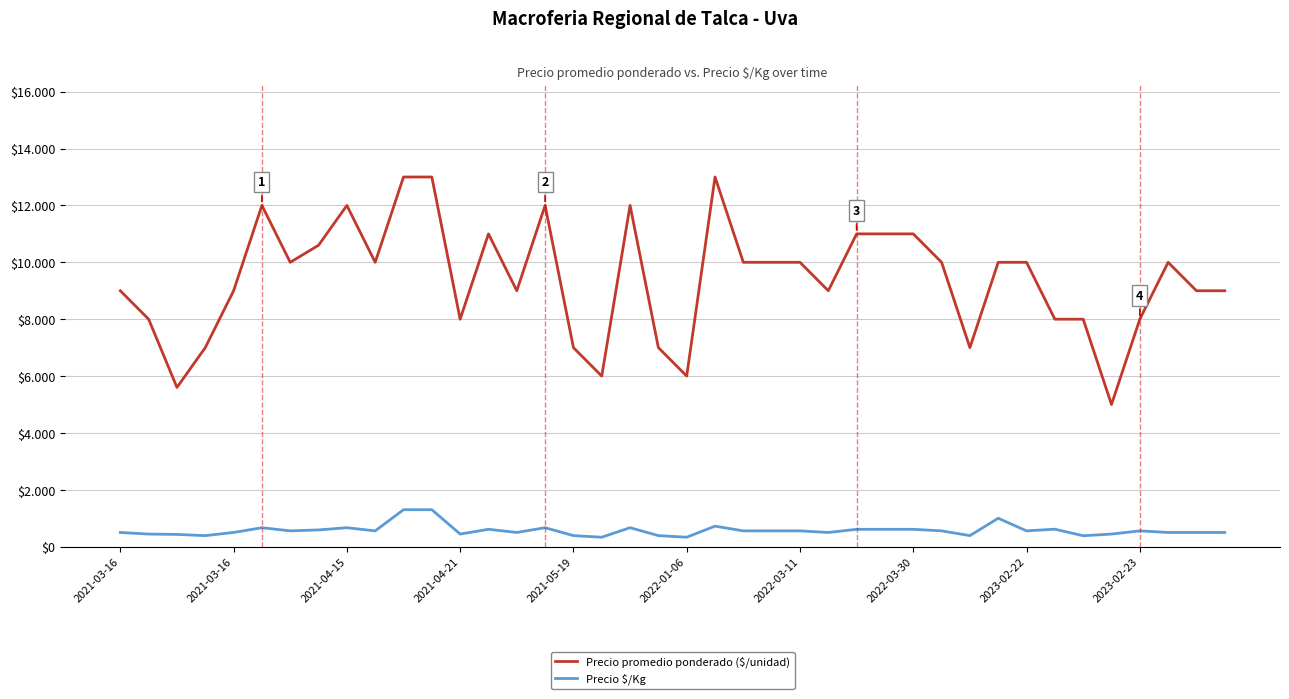

What are all the series names shown in the legend?

Precio promedio ponderado ($/unidad), Precio $/Kg